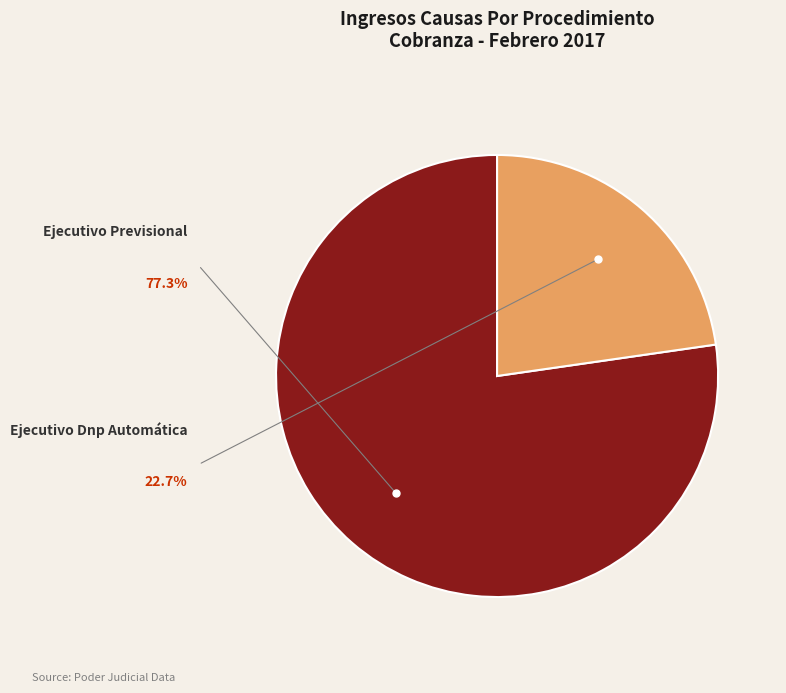

How many segments does this pie chart have?

2